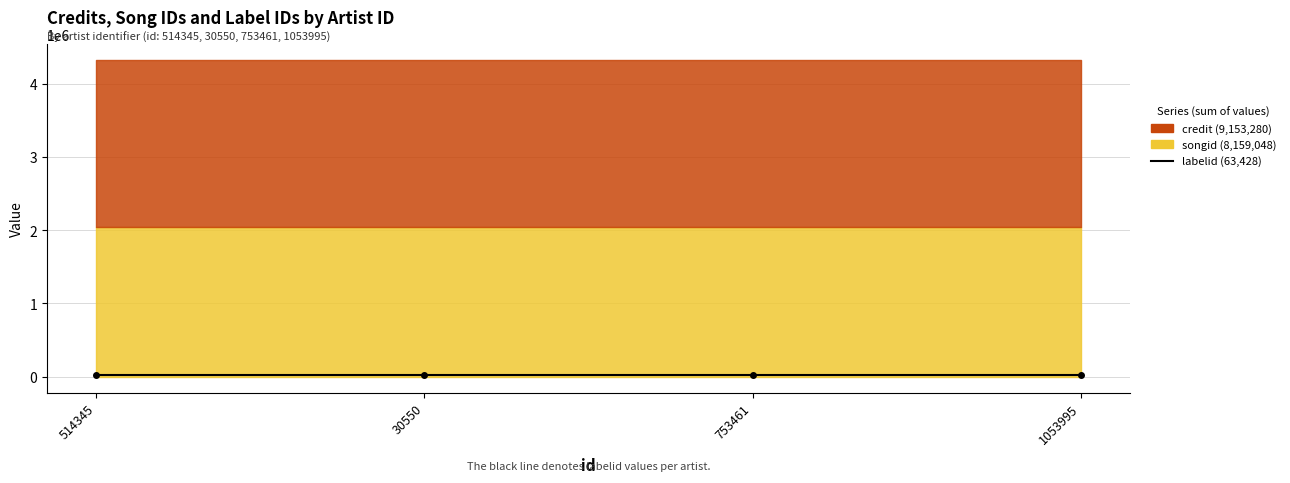

Reading right to left, what are all the values shown in this chart?

credit: 1053995=2288320	753461=2288320	30550=2288320	514345=2288320
songid: 1053995=2039762	753461=2039762	30550=2039762	514345=2039762
labelid: 1053995=15857	753461=15857	30550=15857	514345=15857